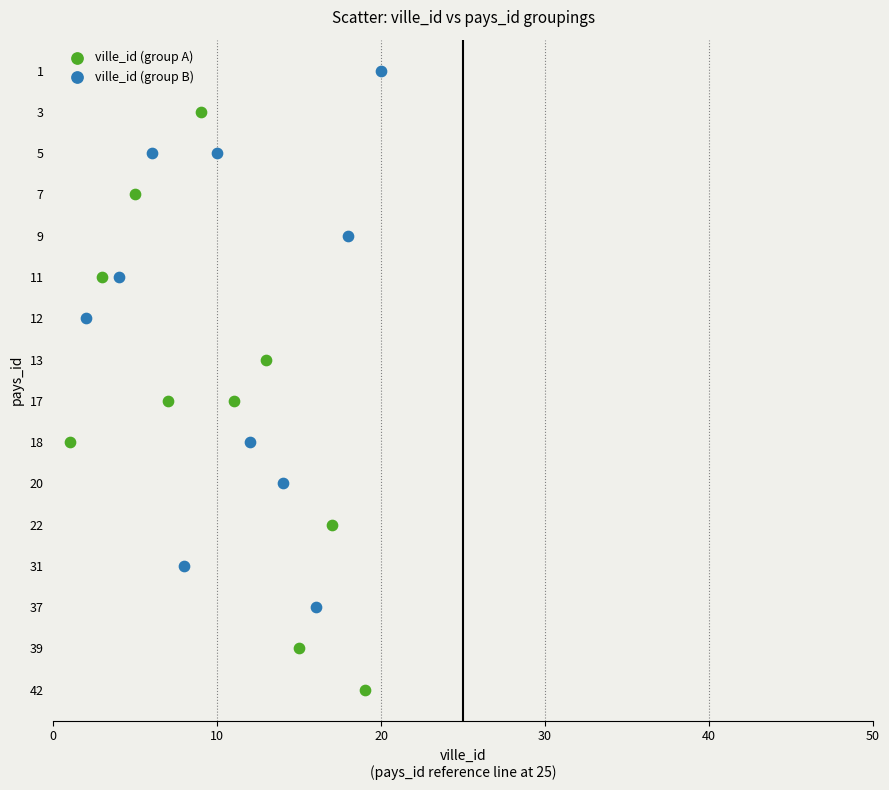

What are all the series names shown in the legend?

ville_id (group A), ville_id (group B)